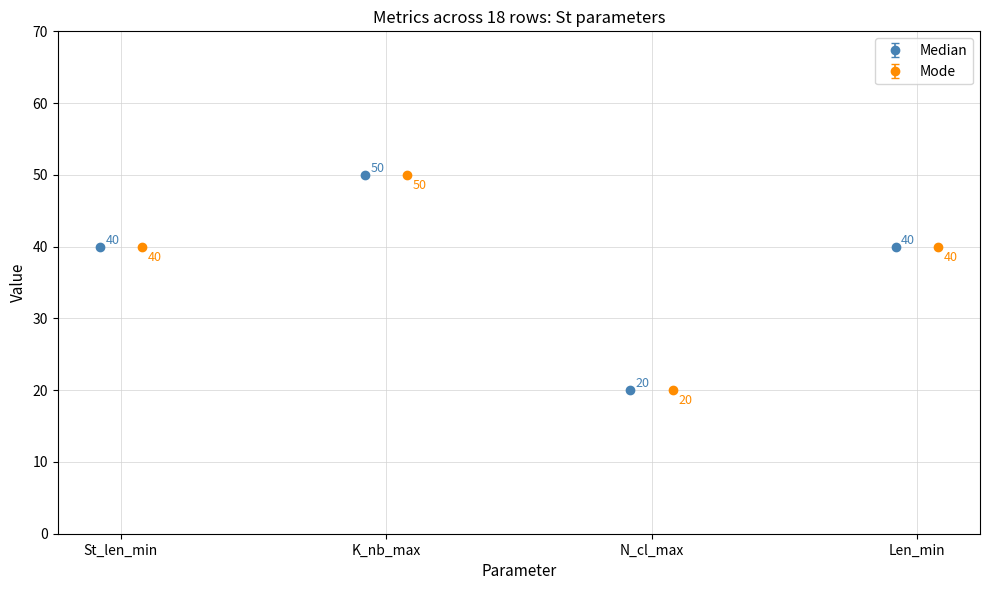

What is the smallest value displayed?

20